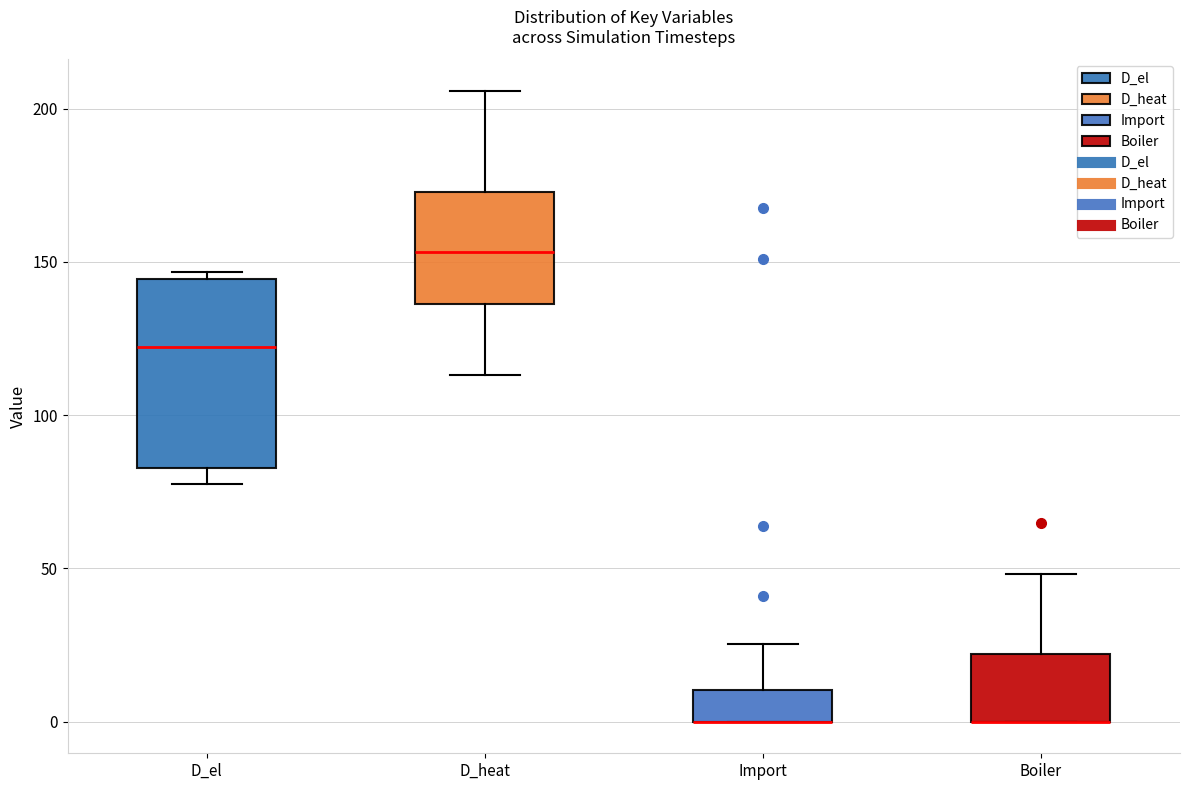

Reading left to right, read every box against the y-axis: the position of its median line, the range the box covers, and the ends of its whiskers. The values are not printed on the chart, so give them approximately, as read against the axis.

D_el: median 120, box 85 to 145, whiskers 80 to 145 (just above the box's upper edge)
D_heat: median 155, box 135 to 175, whiskers 115 to 205
Import: median 0 (drawn on the box's lower edge), box 0 to 10, whiskers 0 to 25
Boiler: median 0 (drawn on the box's lower edge), box 0 to 20, whiskers 0 to 50